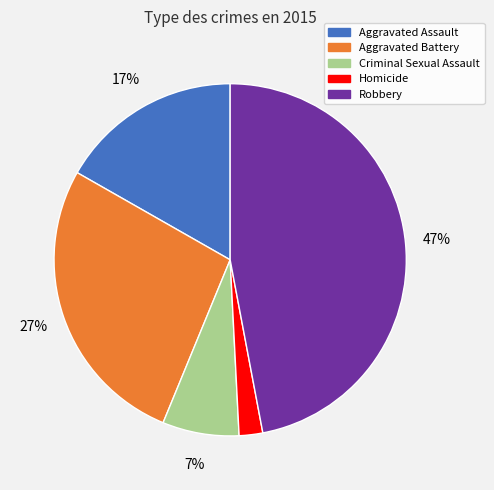

How many slices are in this pie chart?

5